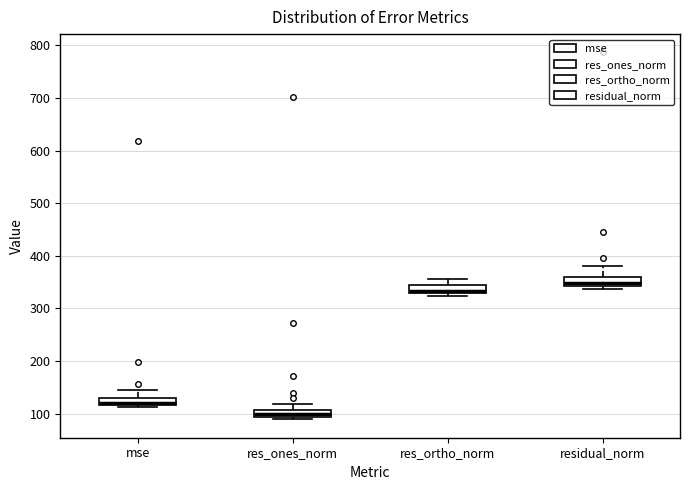

Where does the median line of the box for residual_norm sit on the y-axis? The values are not printed on the chart, so give them approximately, as read against the axis.

350